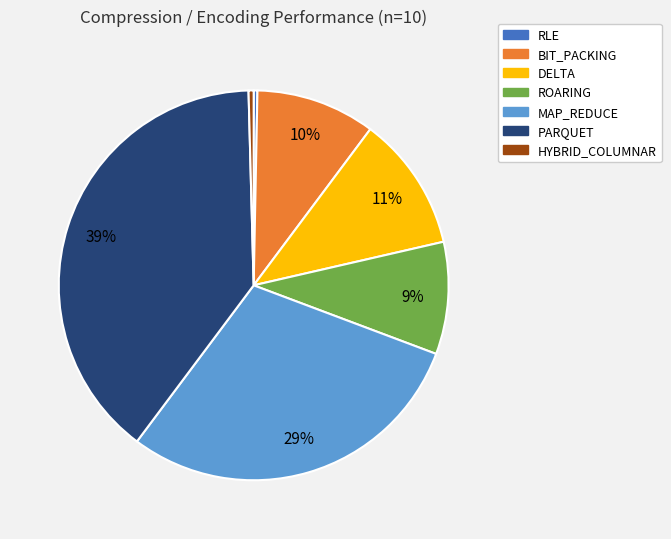

To the nearest percent, what percentage of the pie is ROARING?

9%